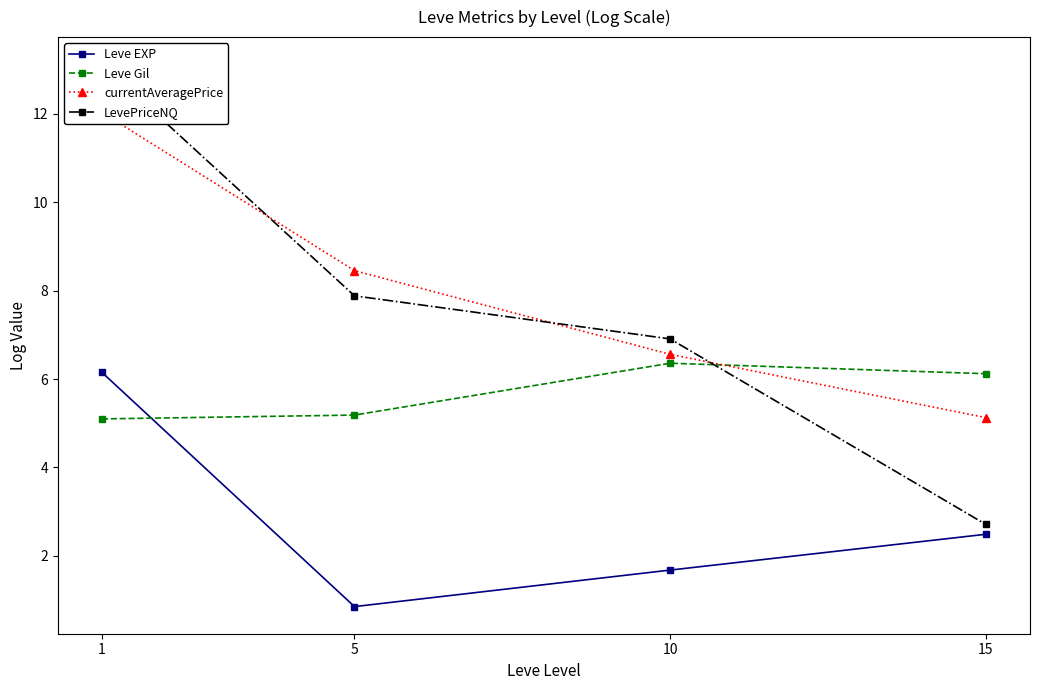

Which series has the widest spread of values?

LevePriceNQ